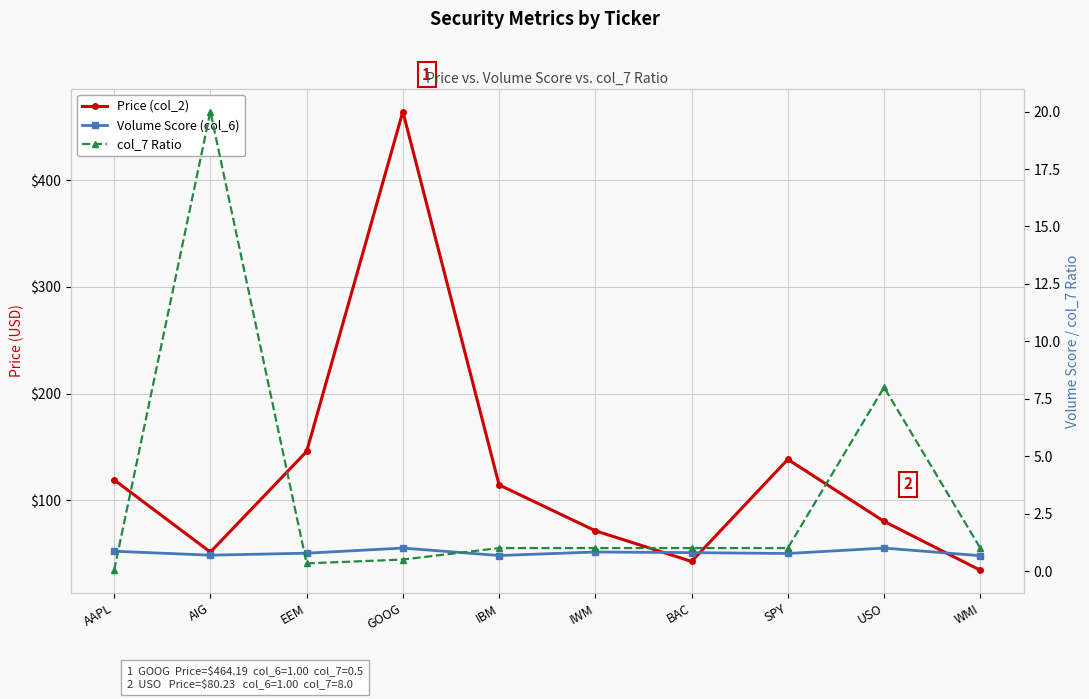

Is the value of col_7 Ratio at AIG greater than the value of Volume Score (col_6) at IWM?

Yes